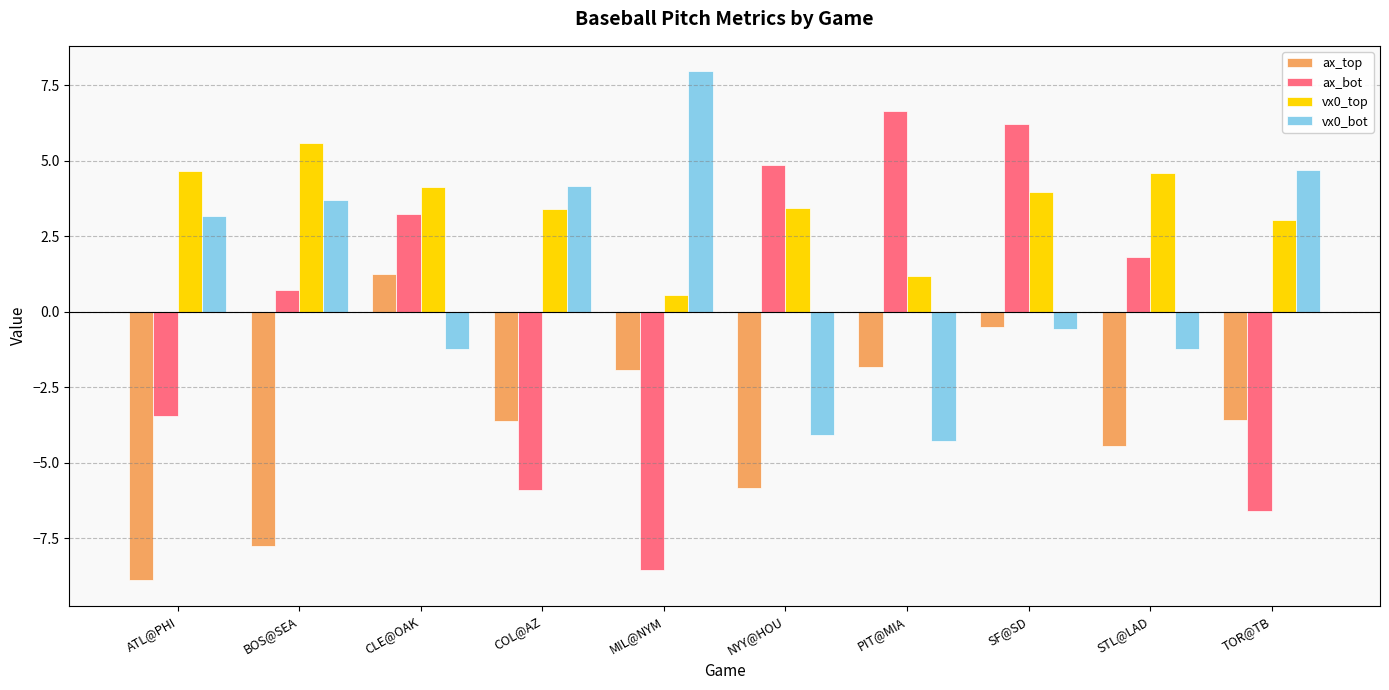

What are all the series names shown in the legend?

ax_top, ax_bot, vx0_top, vx0_bot